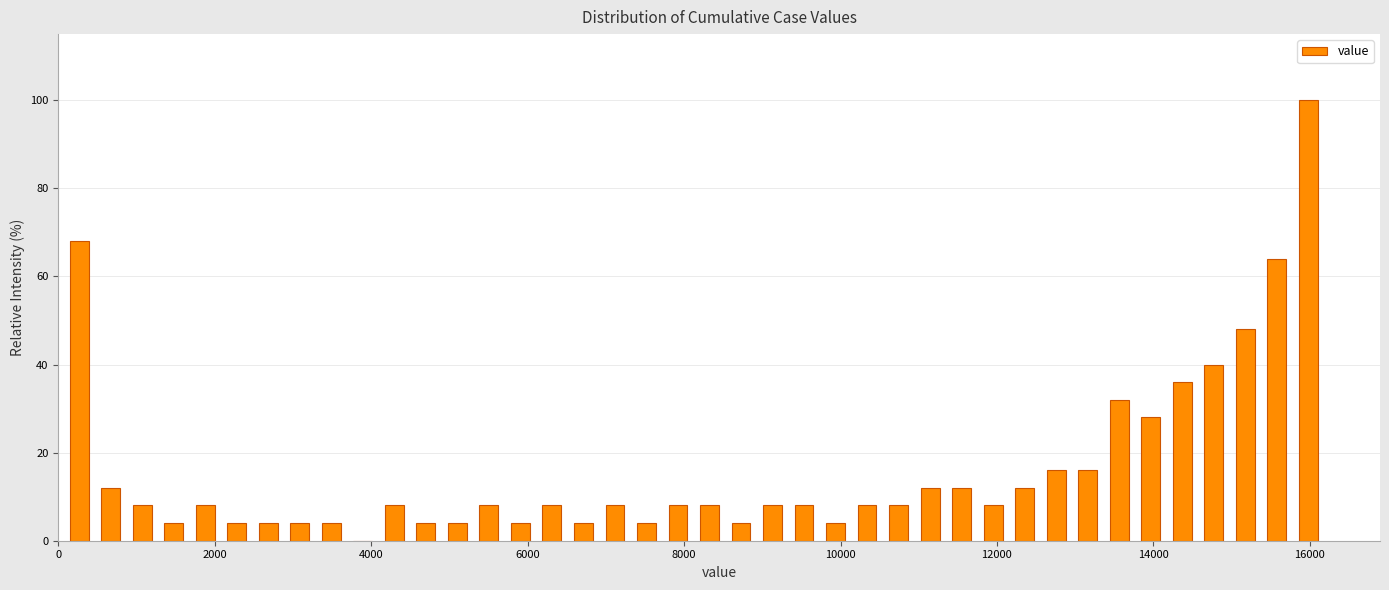

Read against the x-axis, roughly where is the centre of the tallest bar?

16000